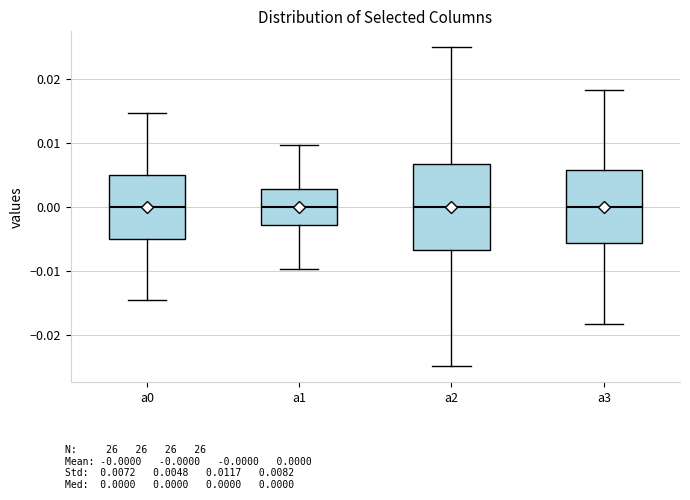

Reading left to right, read every box against the y-axis: the position of its median line, the range the box covers, and the ends of its whiskers. The values are not printed on the chart, so give them approximately, as read against the axis.

a0: median 0.000, box -0.005 to 0.005, whiskers -0.015 to 0.015
a1: median 0.000, box -0.003 to 0.003, whiskers -0.010 to 0.010
a2: median 0.000, box -0.007 to 0.007, whiskers -0.025 to 0.025
a3: median 0.000, box -0.006 to 0.006, whiskers -0.018 to 0.018